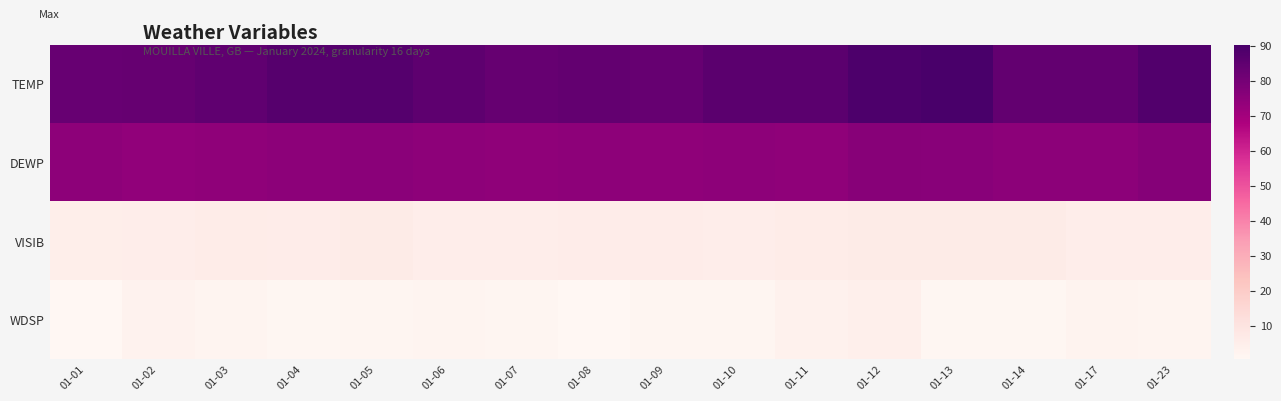

What is the total value across all series at 01-04?

168.8